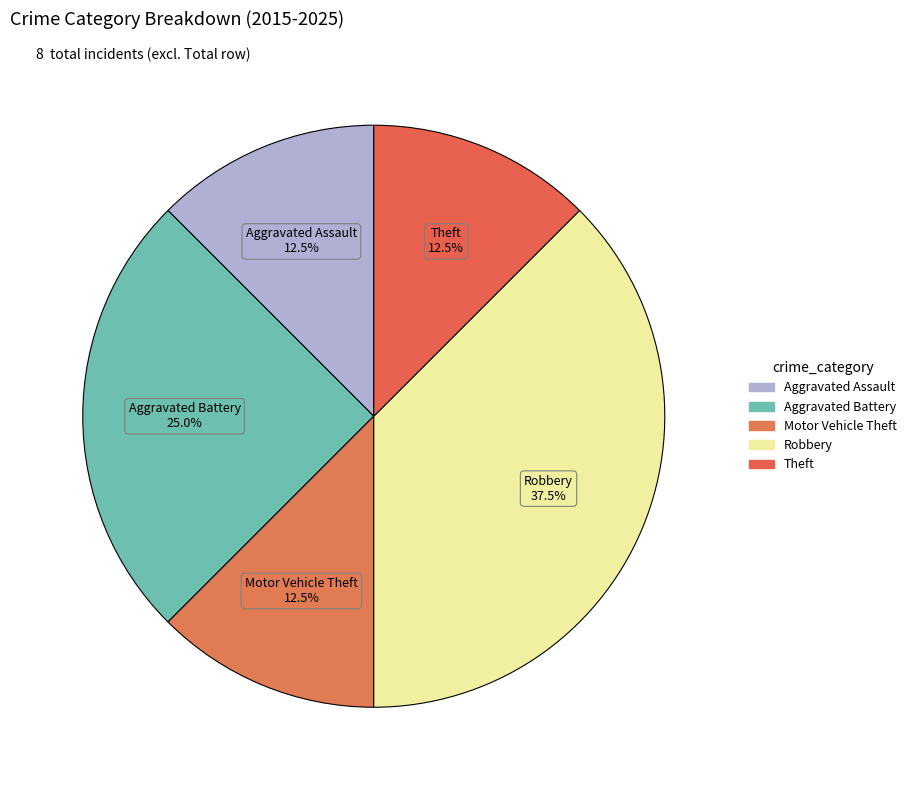

To the nearest percent, what portion does Motor Vehicle Theft represent?

12%